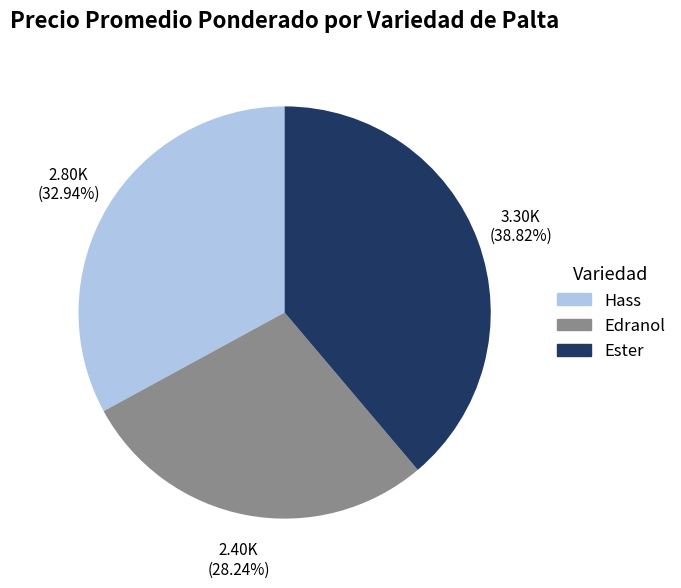

How many slices are in this pie chart?

3